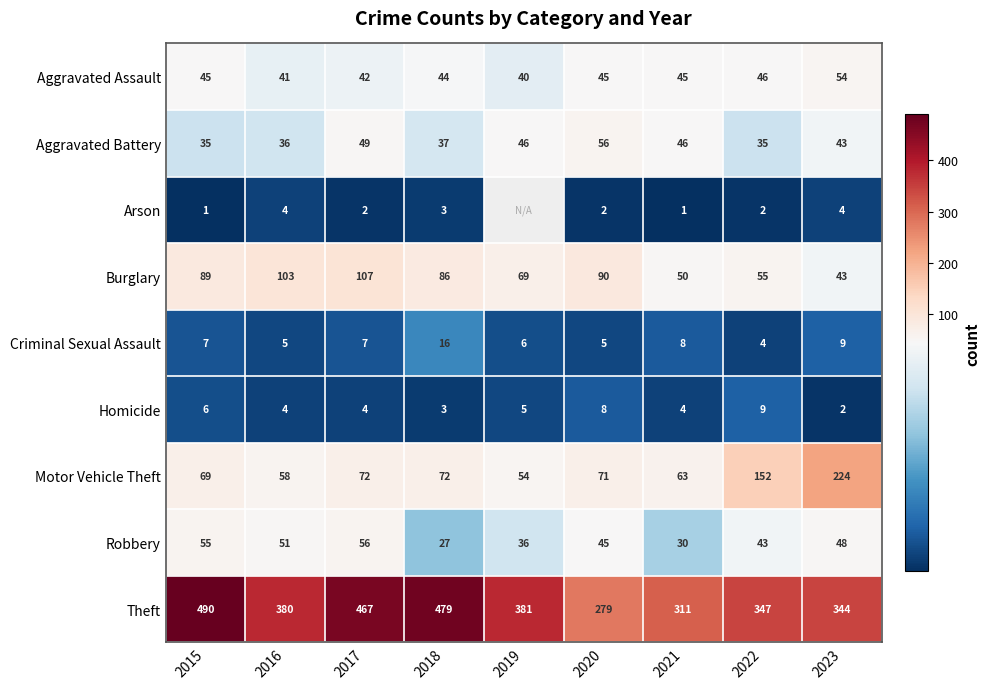

Is it true that Burglary equals 50 at Motor Vehicle Theft?

True